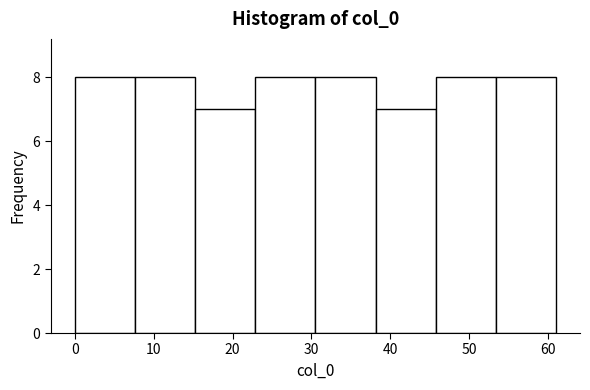

How tall is the bar that spans 46 to 53 on the x-axis? Neither the bar edges nor the heights are printed on the chart, so give them approximately, as read against the axes.

8